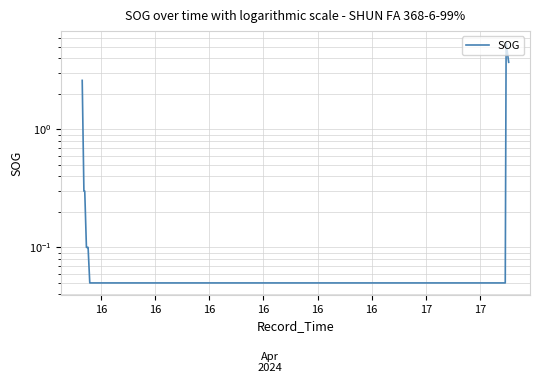

What is the value of the 10th point from the left?

0.1